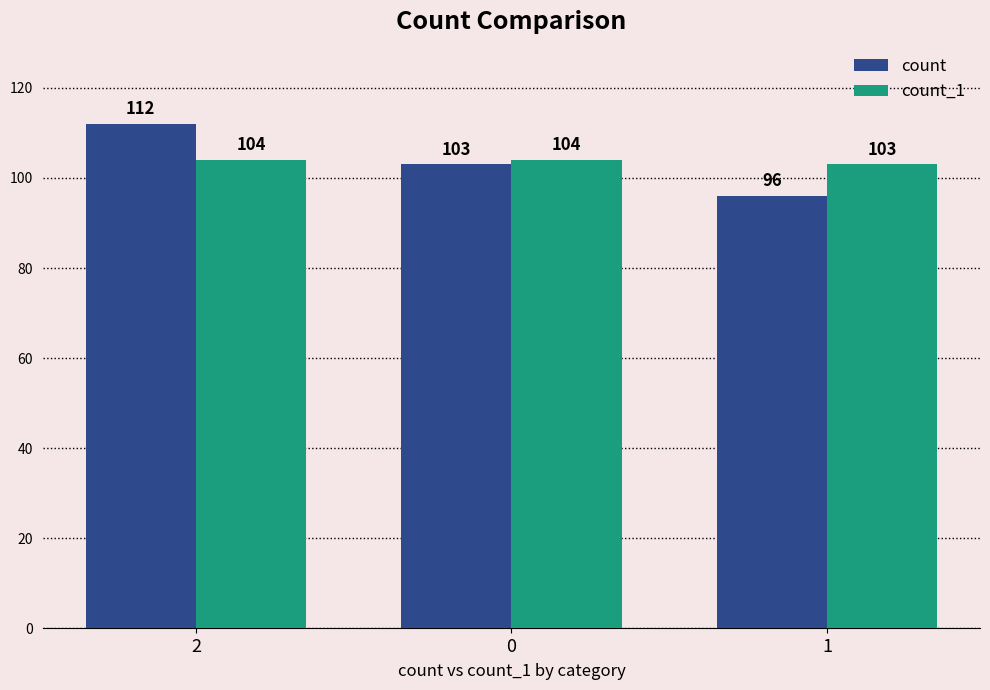

Rank the categories by count value from lowest to highest.

1, 0, 2